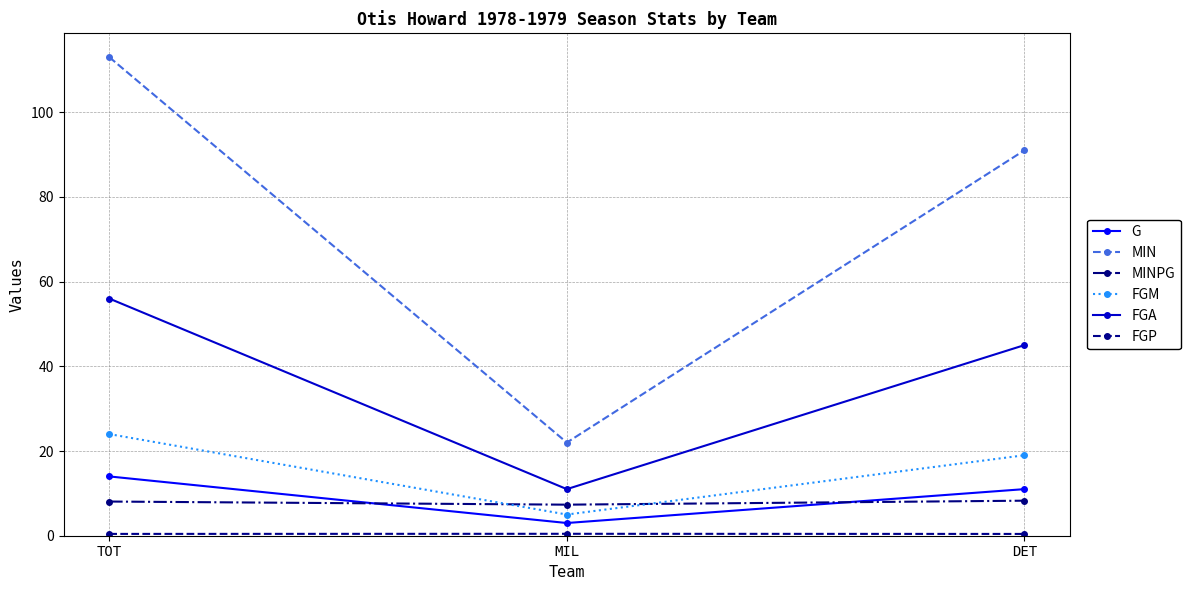

What is the minimum value for FGM?

5.0